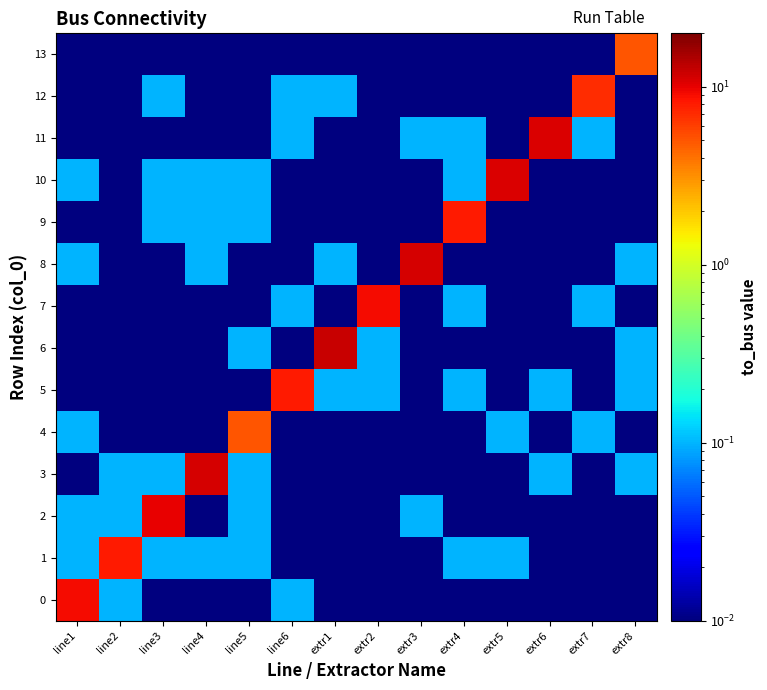

Which series has the widest spread of values?

6